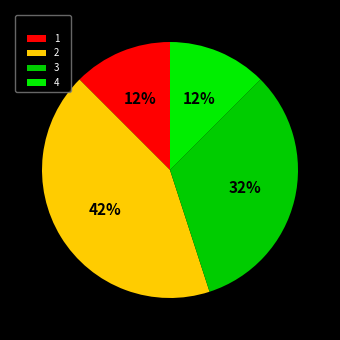

Is the sum of 1 and 4 greater than half?

No